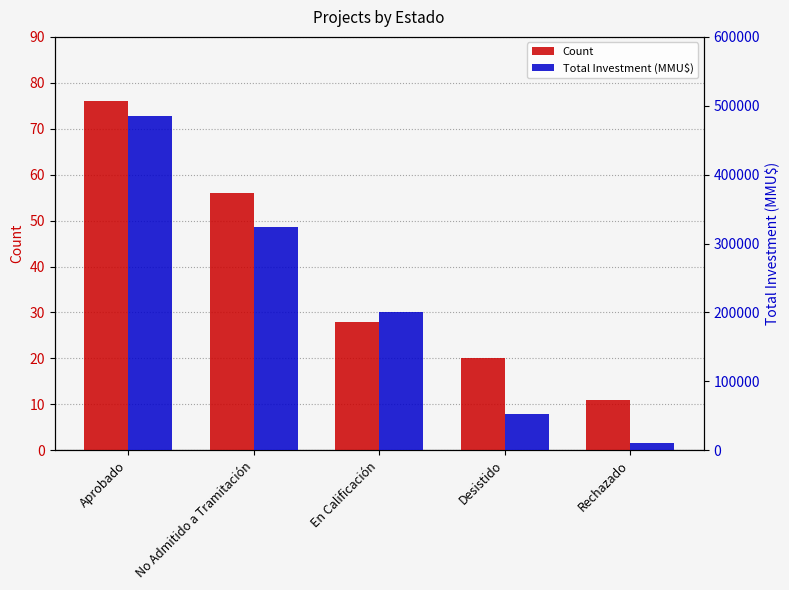

How many bars are there in each group?

2